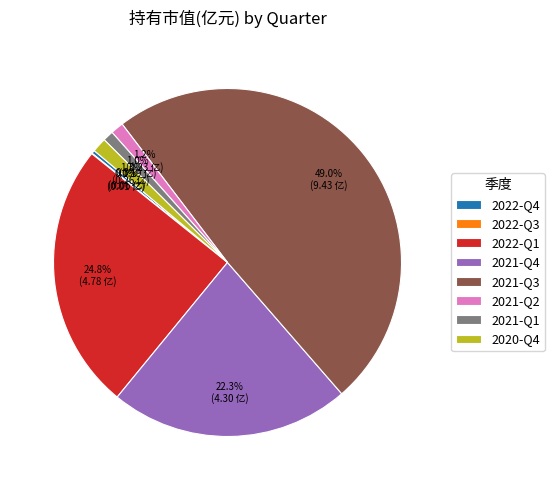

Combined, do 2021-Q3 and 2022-Q4 account for over 50%?

No